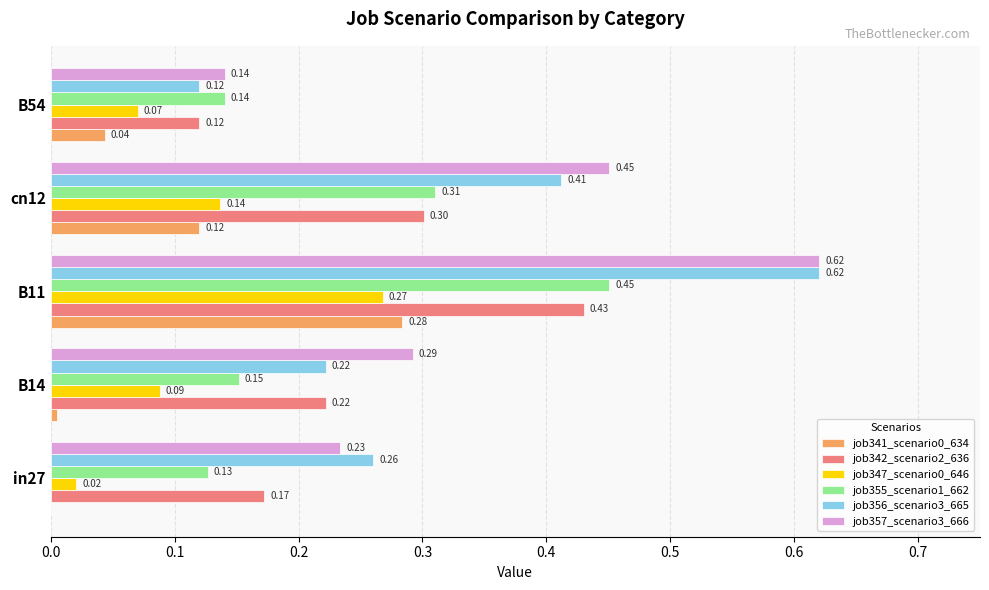

Between cn12 and B54, which series saw the biggest shift?

job357_scenario3_666